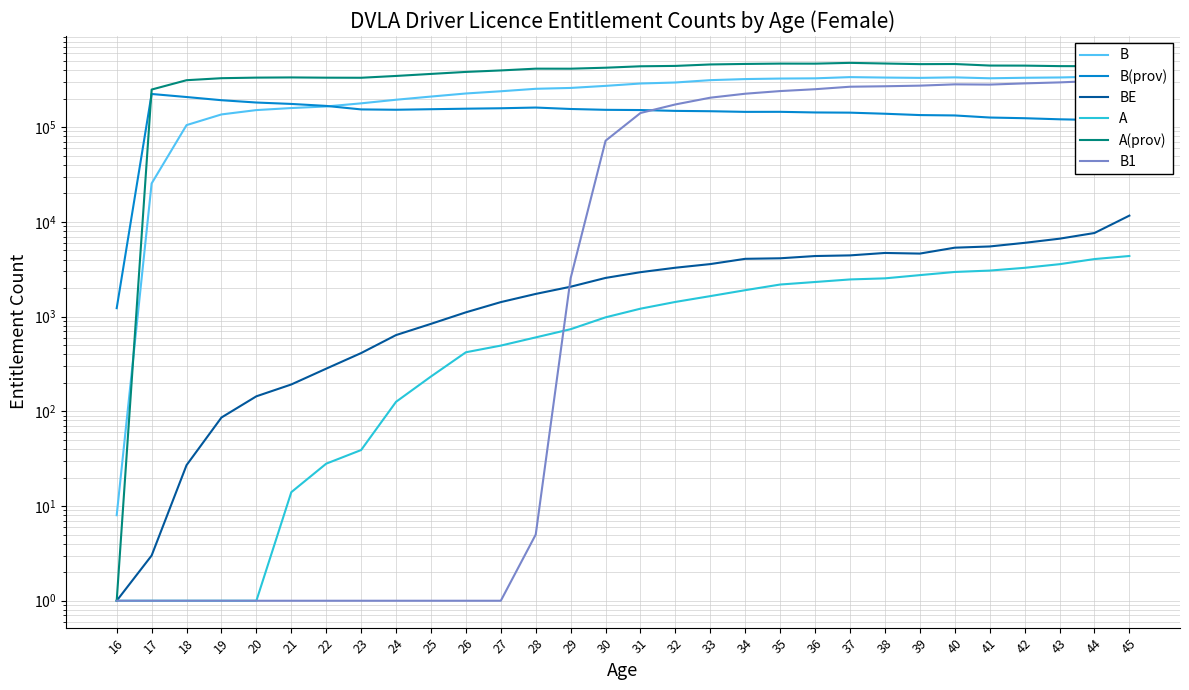

What value does the A(prov) series have at 25?

364719